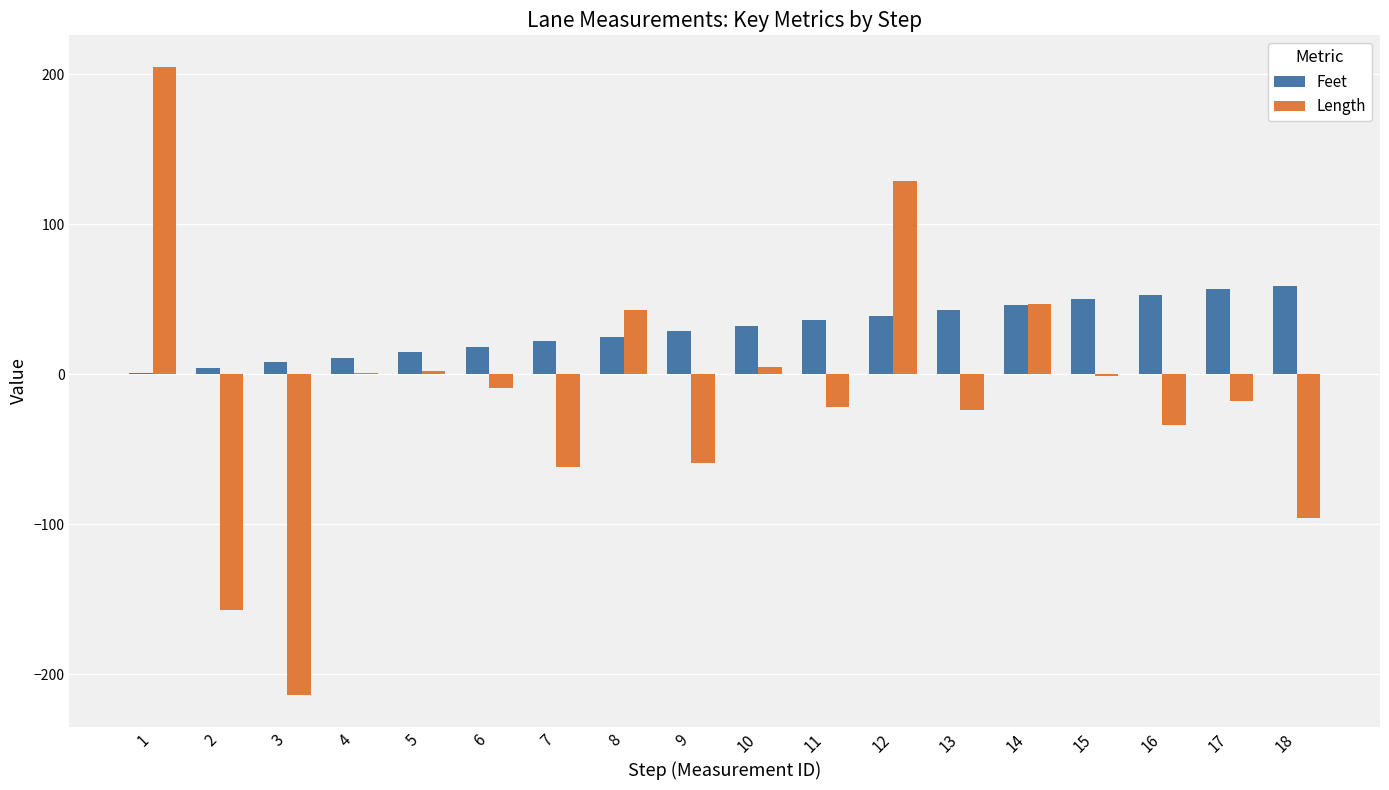

Is it true that Feet equals 16 at 14?

False